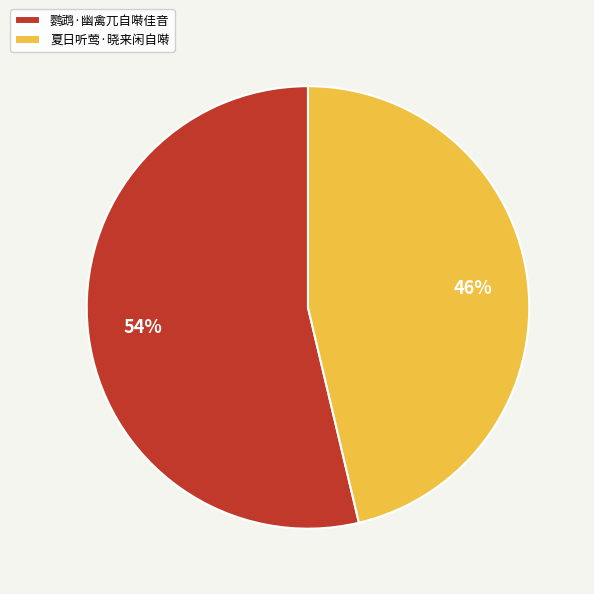

Rank the categories by value from lowest to highest.

夏日听莺·晓来闲自啭, 鹦鹉·幽禽兀自啭佳音